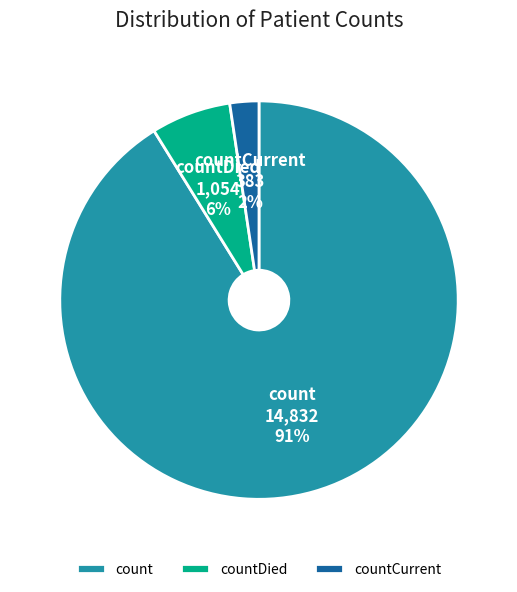

To the nearest percent, what is the combined percentage of countCurrent and count?

94%